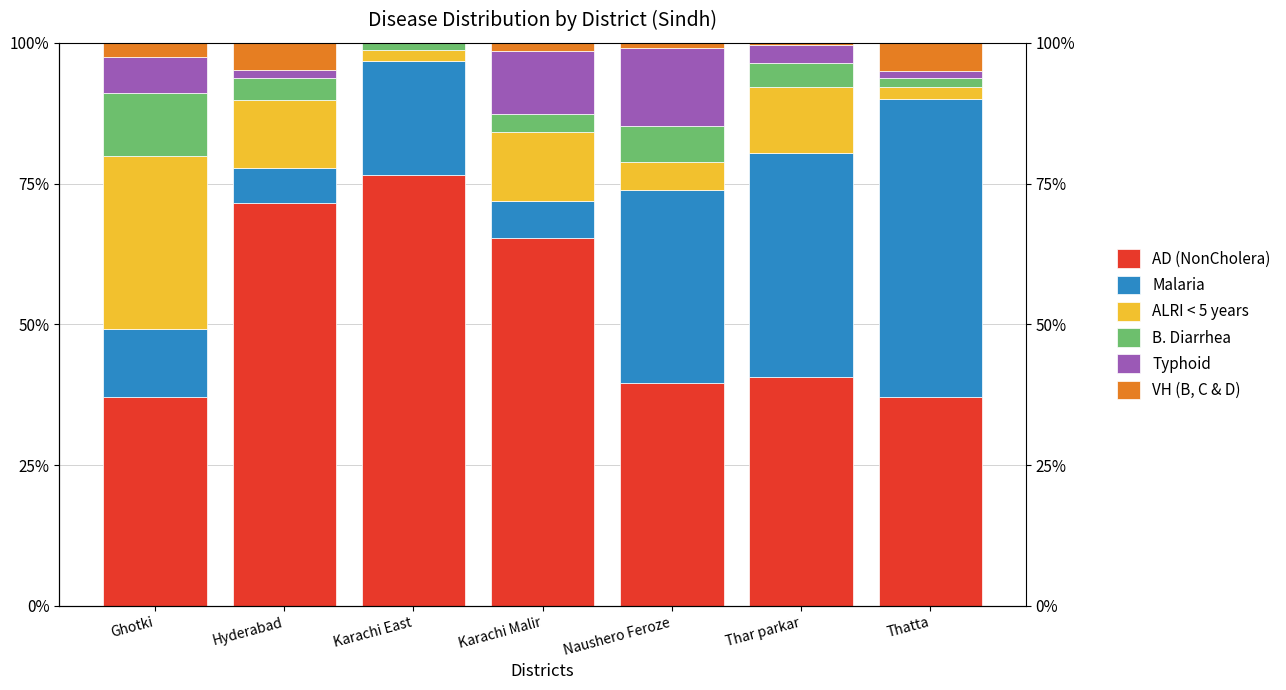

What is the approximate value of VH (B, C & D) at Thar parkar?

0.3